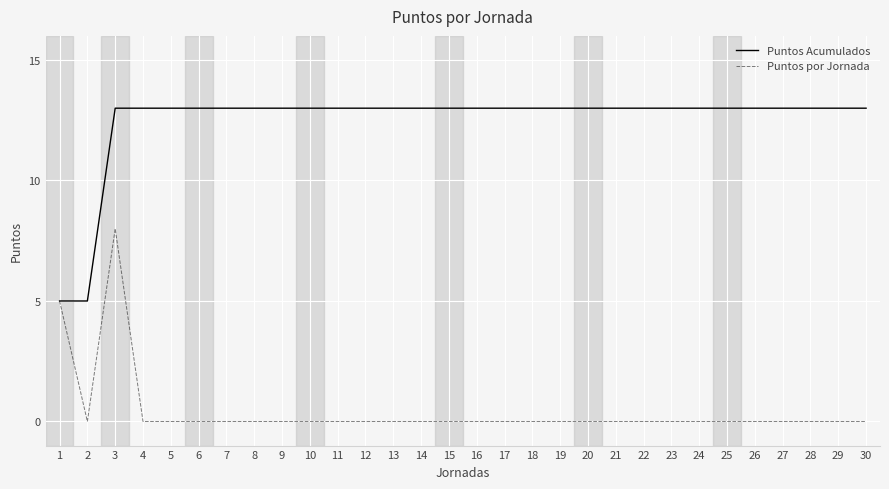

What is the maximum value for Puntos Acumulados?

13